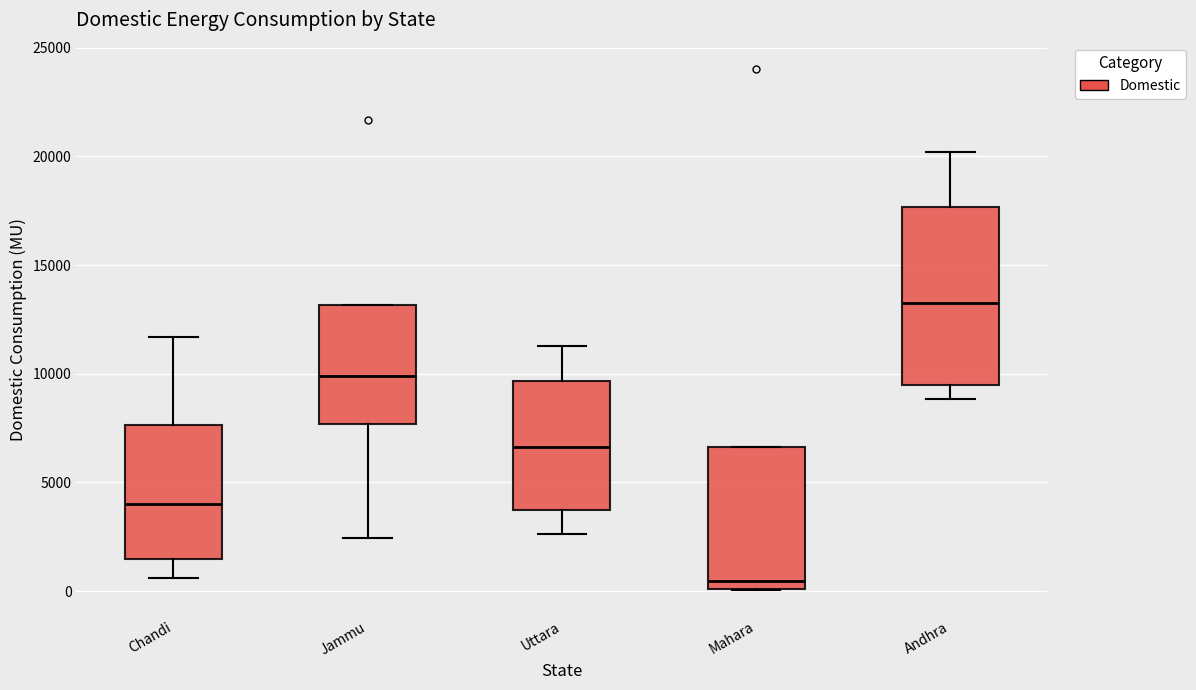

Where does the upper whisker of the box for Uttara end on the y-axis? The values are not printed on the chart, so give them approximately, as read against the axis.

11500